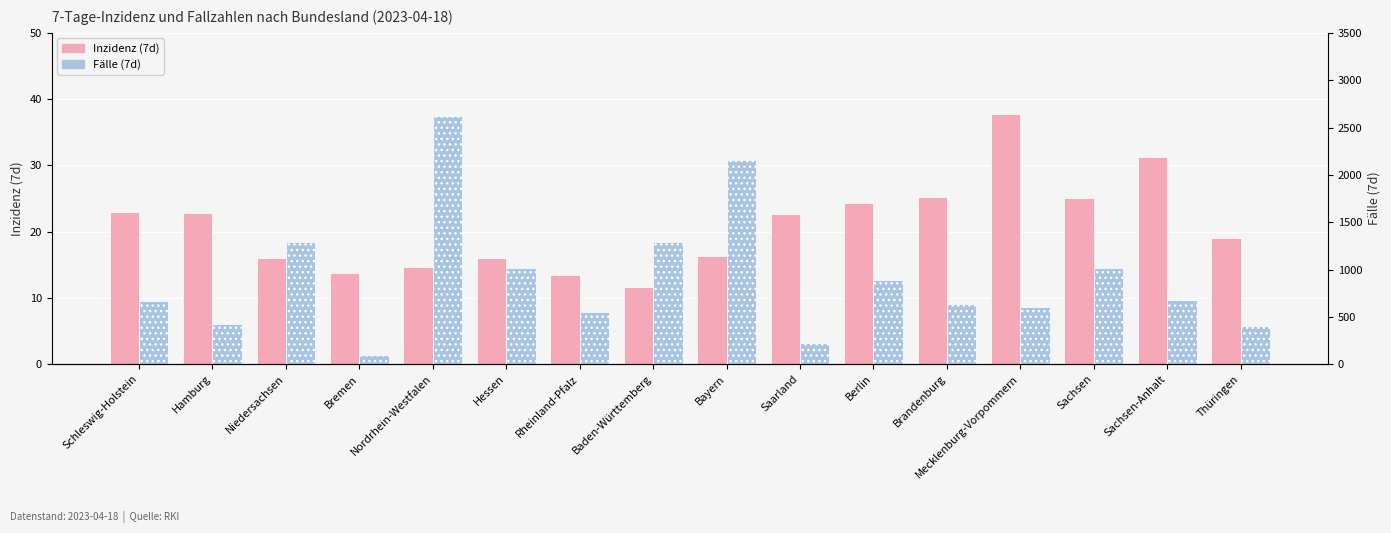

At which label does Inzidenz (7d) first exceed 22?

Schleswig-Holstein